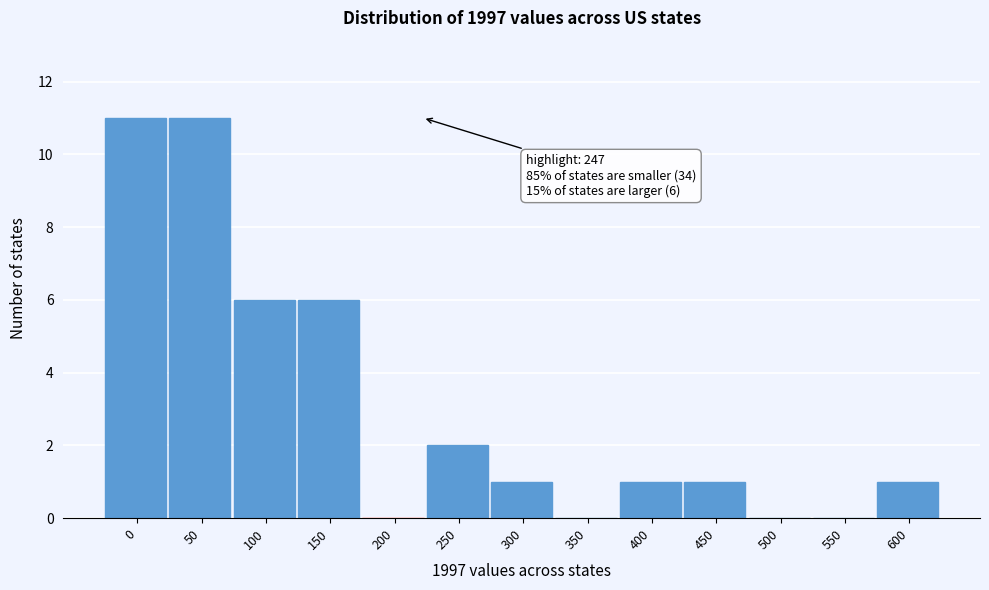

Reading left to right, extract all data points from this chart.

0=11	50=11	100=6	150=6	200=0	250=2	300=1	350=0	400=1	450=1	500=0	550=0	600=1